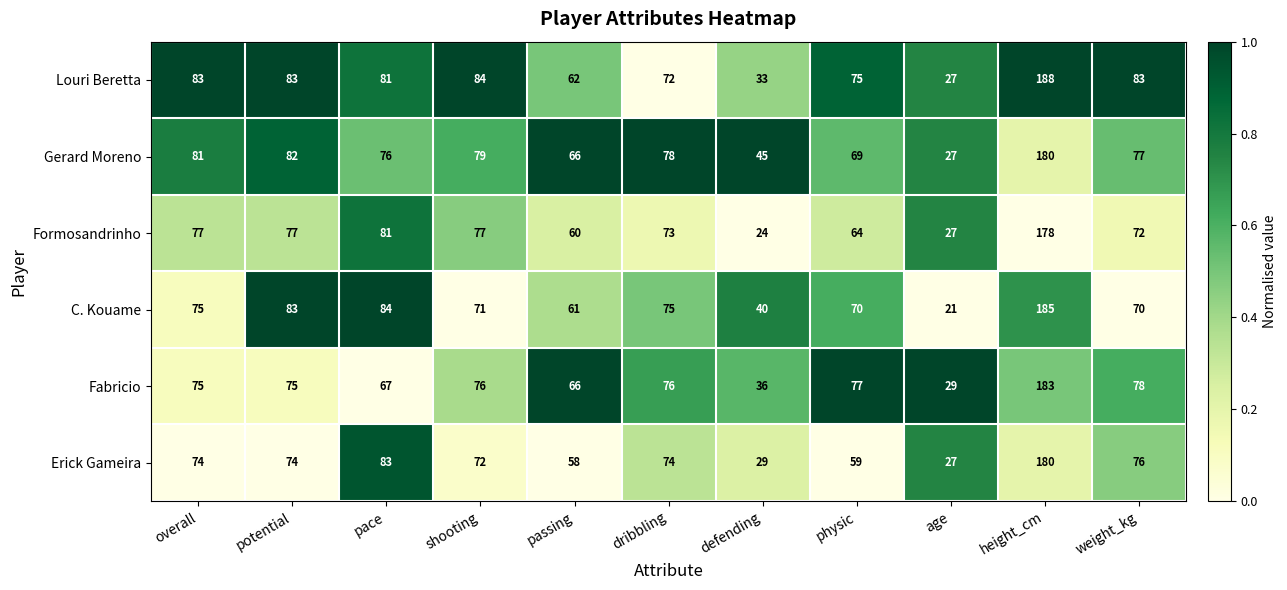

True or false: Erick Gameira has a value of 74 at overall.

True